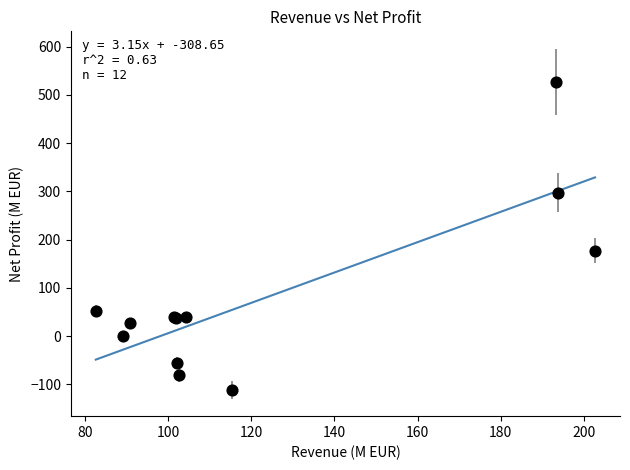

What Y value in the scatter plot is closest to 208?

176.9